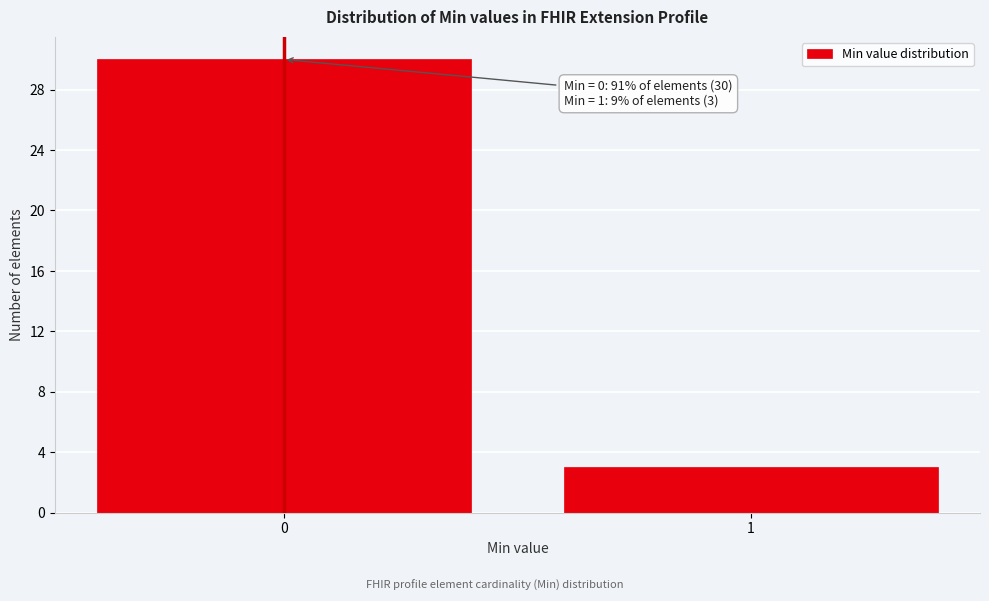

Reading left to right, list all the values displayed in this chart.

30	3